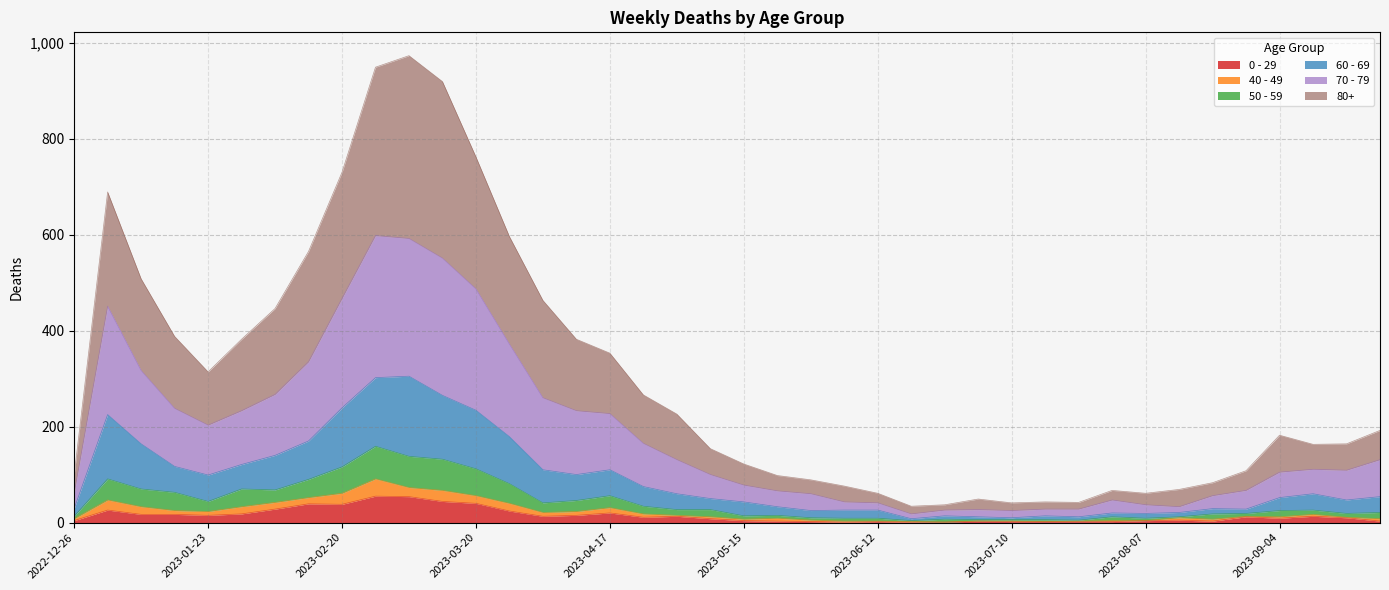

True or false: 60 - 69 has more than 2 interior local peaks.

True